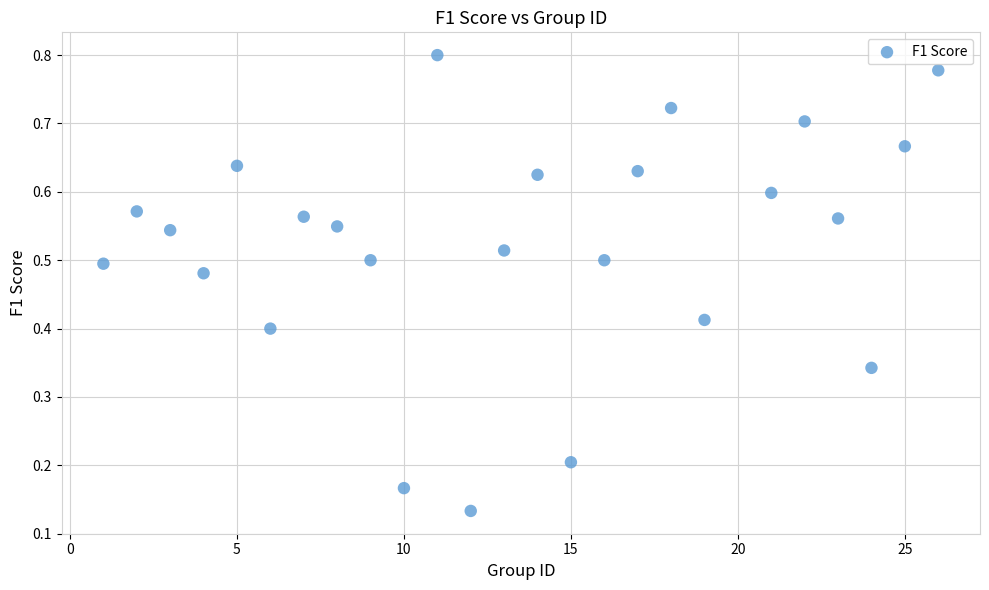

What is the range of X values (max minus min)?

25.0